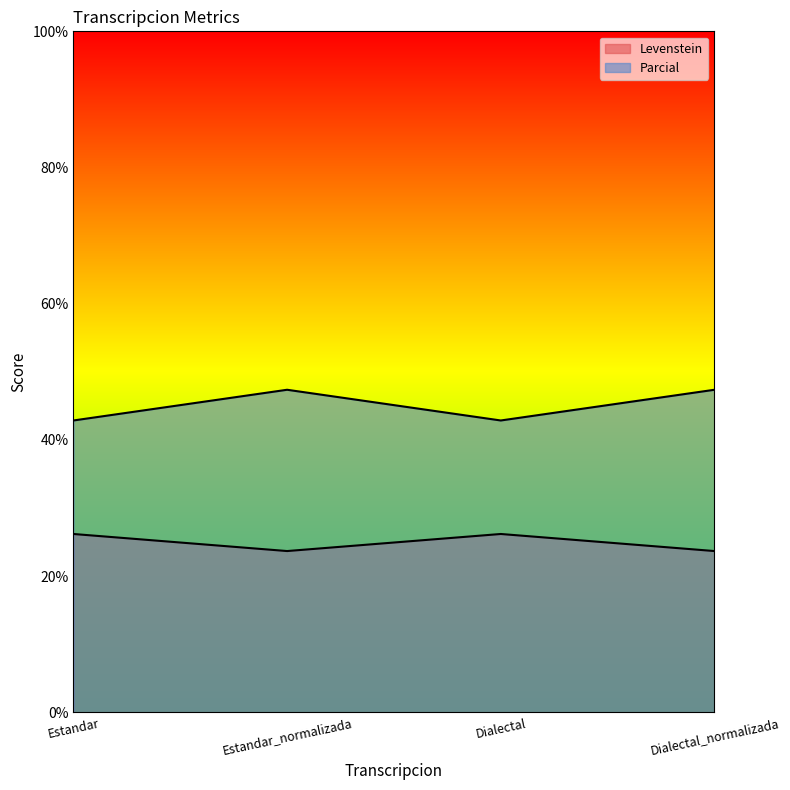

Reading left to right, what are all the values shown in this chart?

Levenstein: Estandar=26.2	Estandar_normalizada=23.7	Dialectal=26.2	Dialectal_normalizada=23.7
Parcial: Estandar=42.9	Estandar_normalizada=47.4	Dialectal=42.9	Dialectal_normalizada=47.4